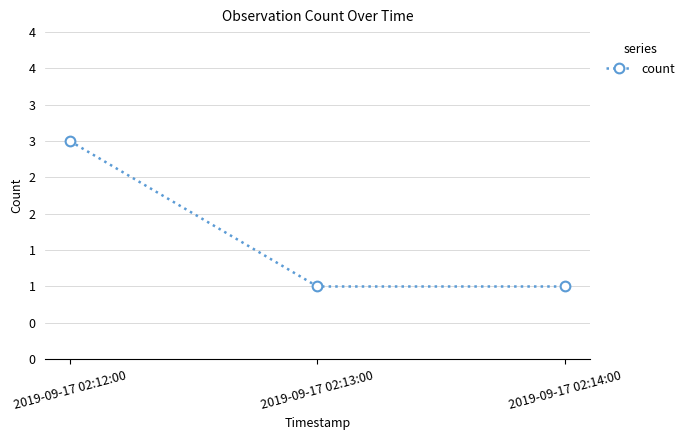

What is the difference between the maximum and minimum values?

2